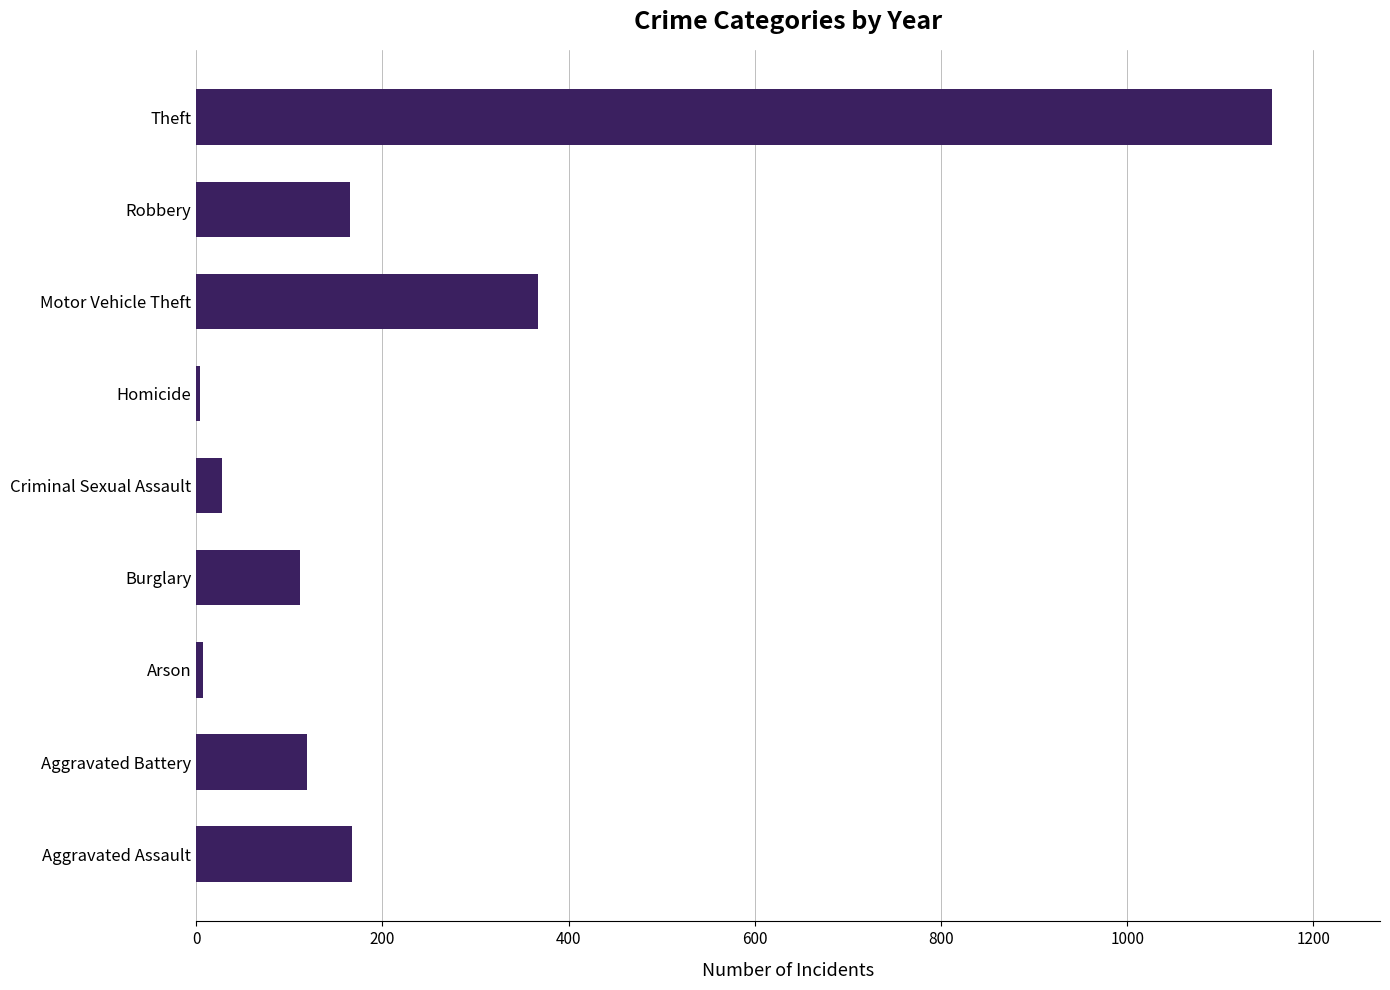

The chart shows a value of 522 at Motor Vehicle Theft. True or false?

False